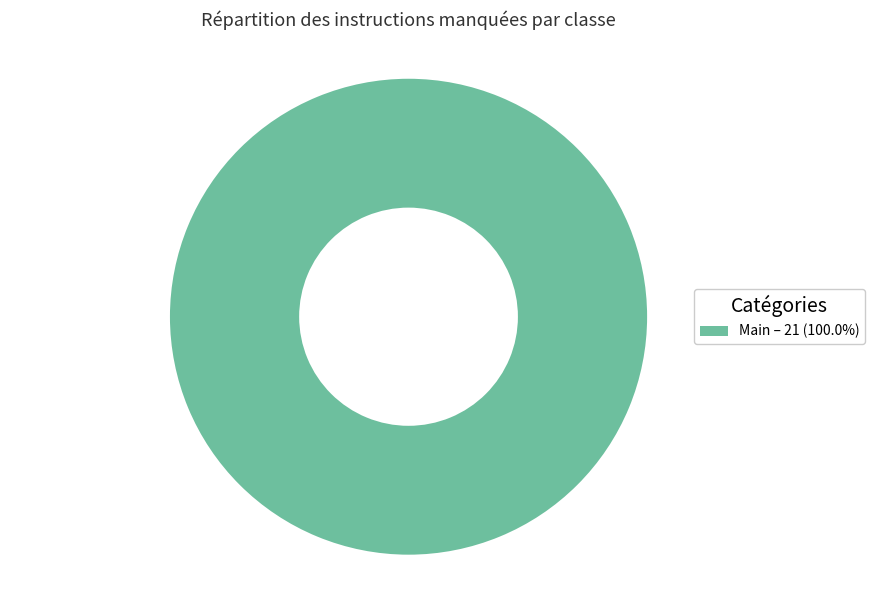

How many slices are in this pie chart?

1